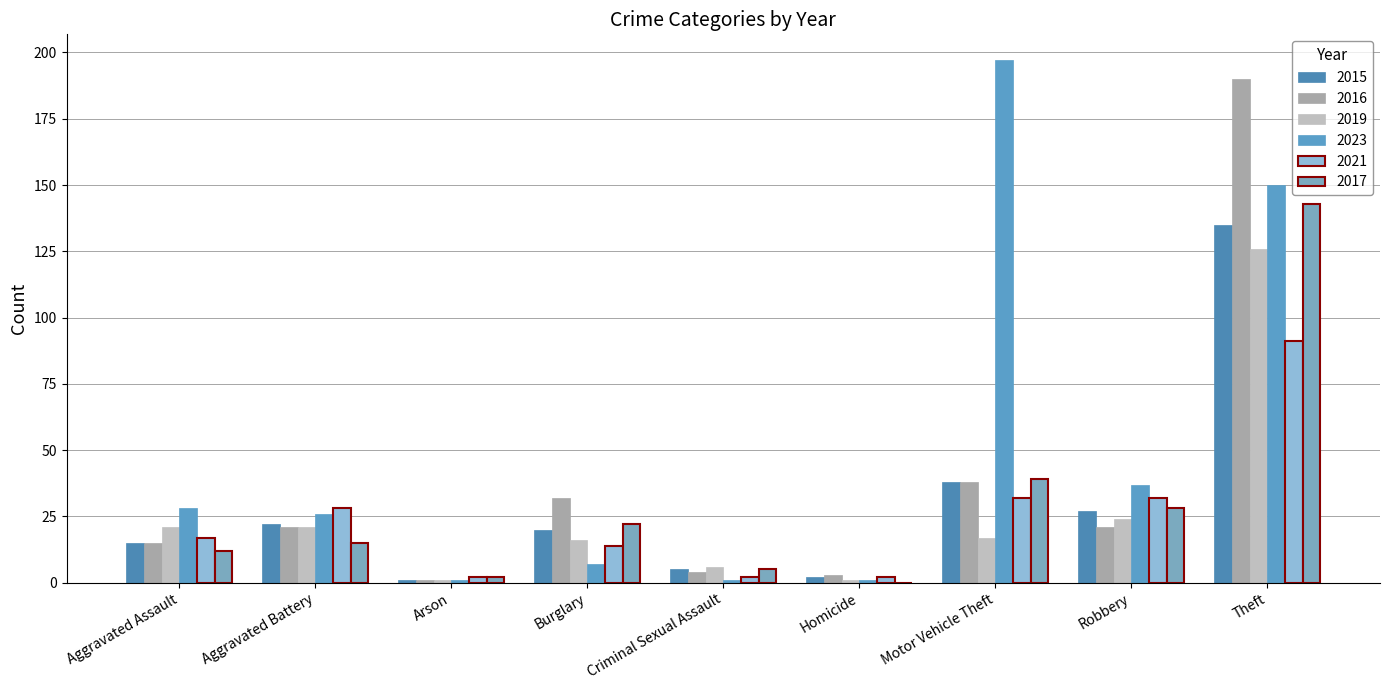

What is the average value of the 2016 series?

36